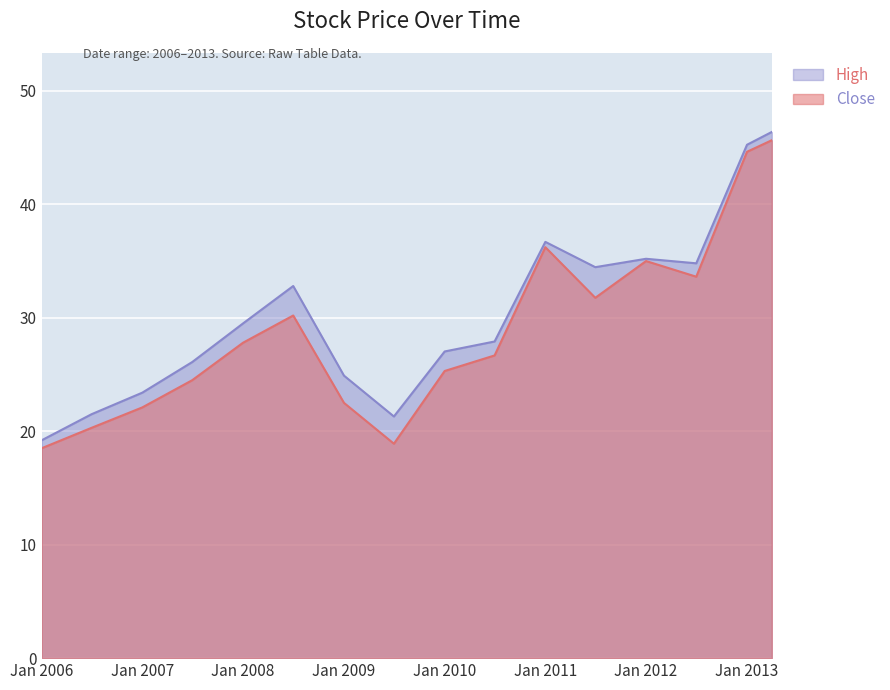

Does the chart display data point markers on the line(s)?

No